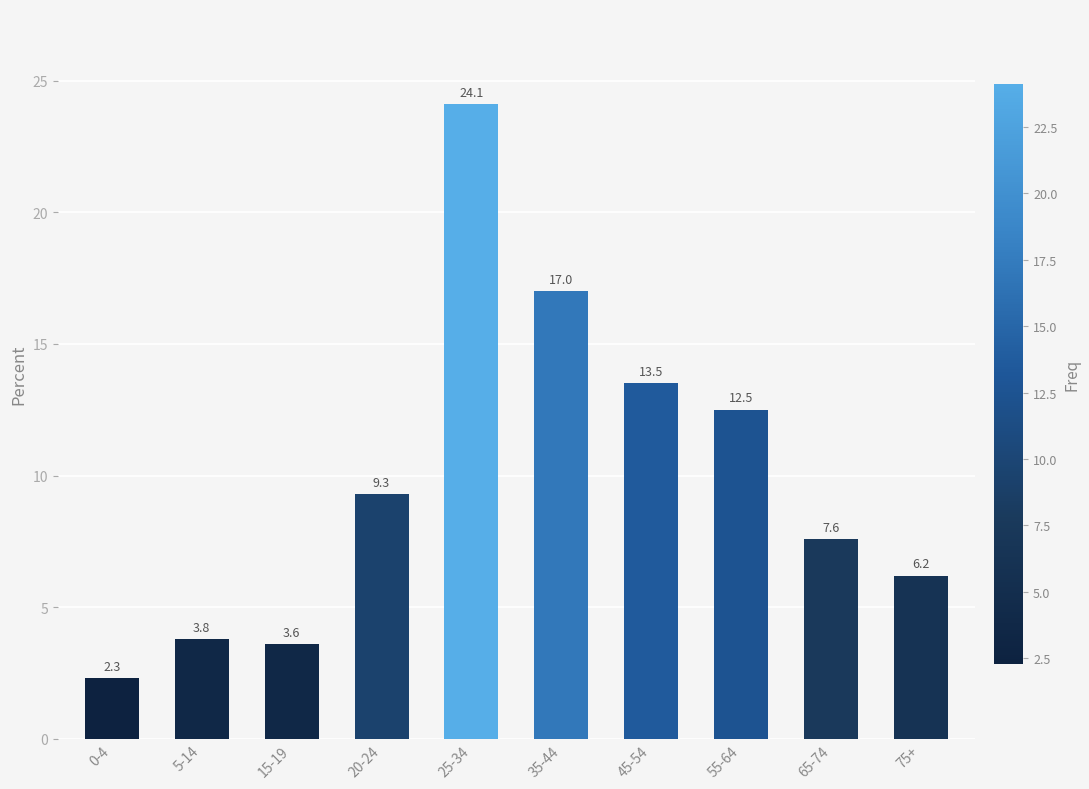

How many data points does each series have?

10